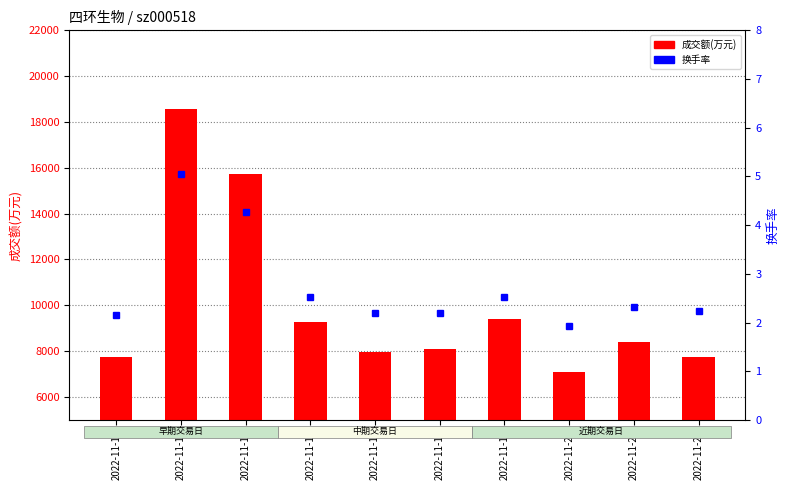

What is the highest value of the 换手率 series?

5.0